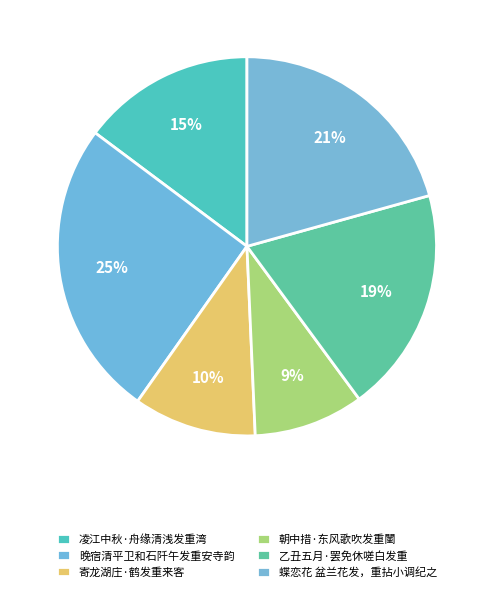

What percentage is NOT represented by 凌江中秋·舟缘清浅发重湾?

85.2%